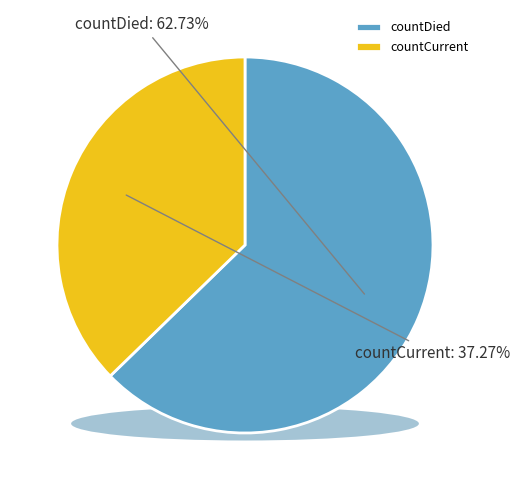

Which category has the smallest portion of the pie?

countCurrent